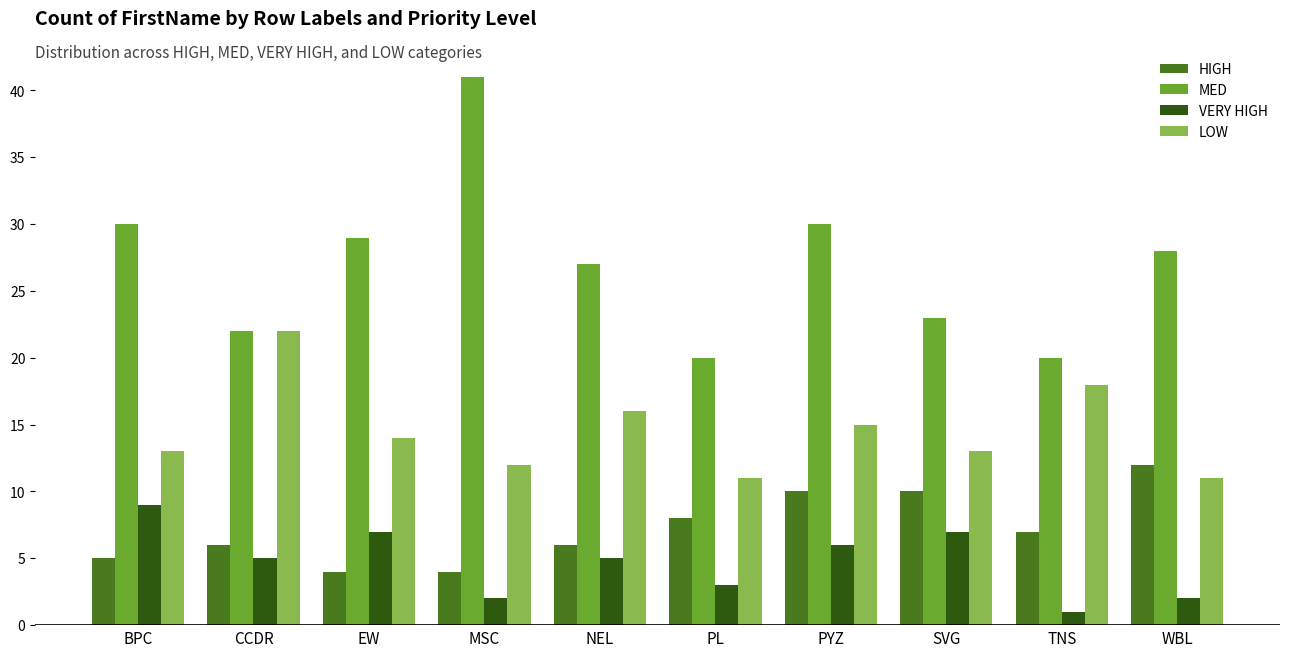

What value does the HIGH series have at BPC?

5